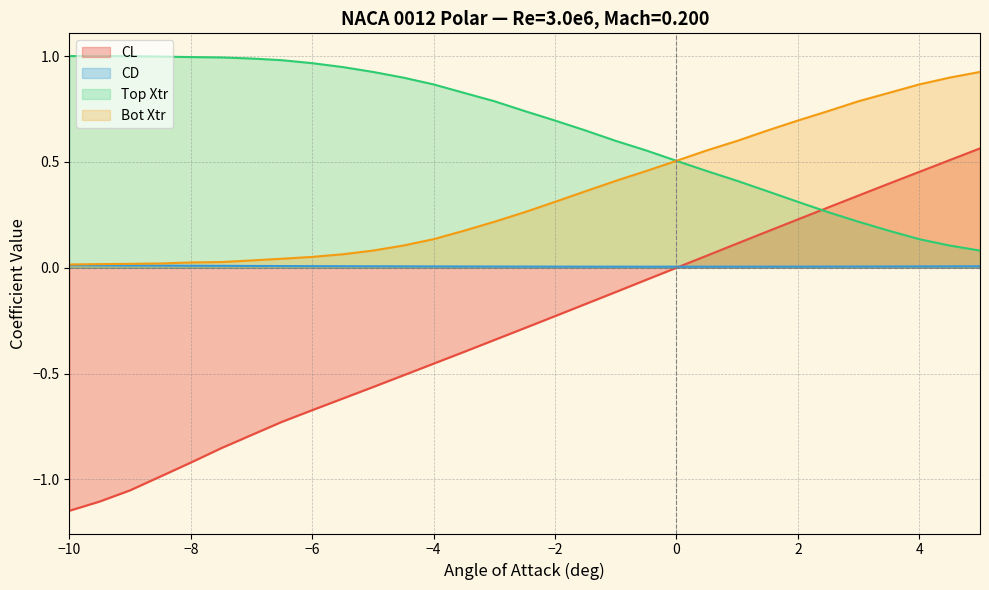

At which label does CL reach its minimum?

−10